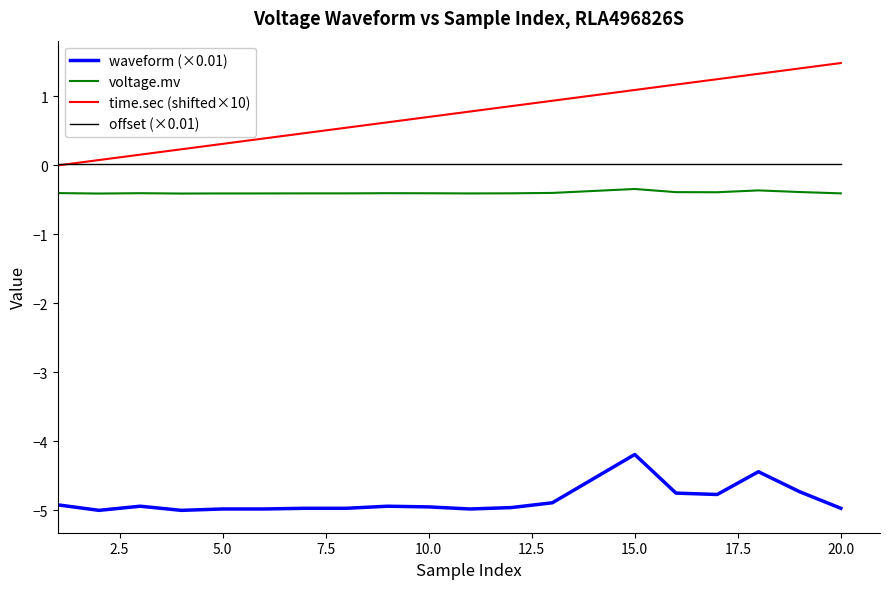

True or false: time.sec (shifted×10) and waveform (×0.01) intersect in this chart.

False